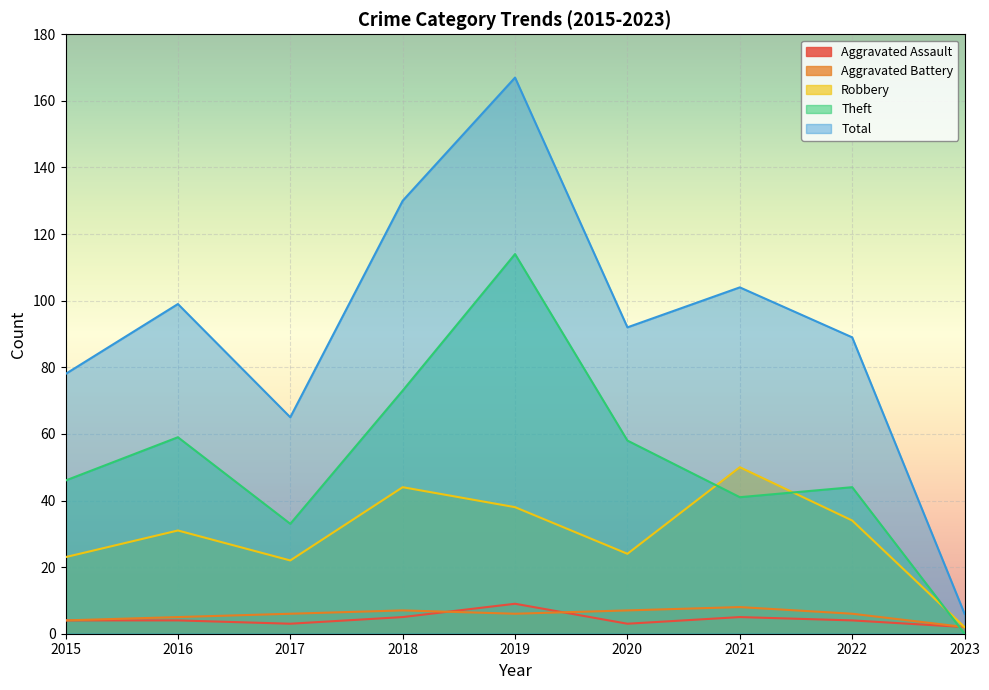

What is the minimum value for Aggravated Assault?

2